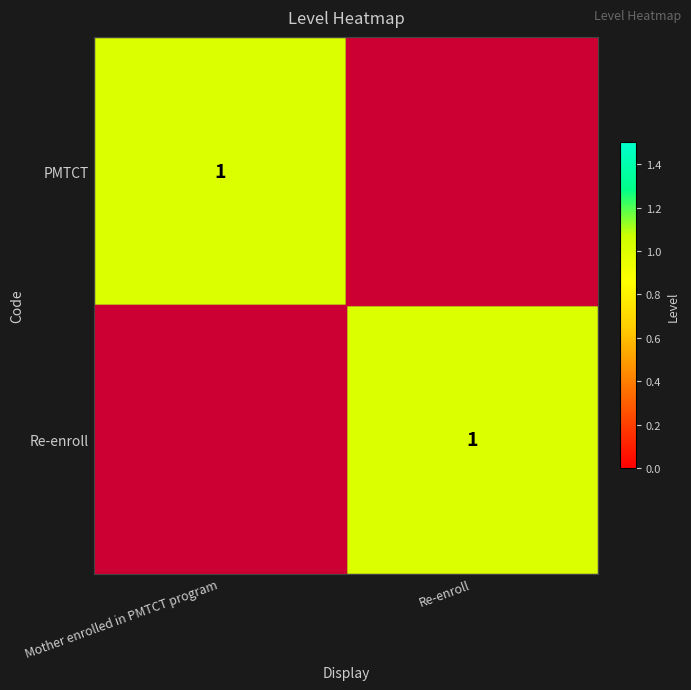

The PMTCT series shows 1 at Mother enrolled in PMTCT program. True or false?

True